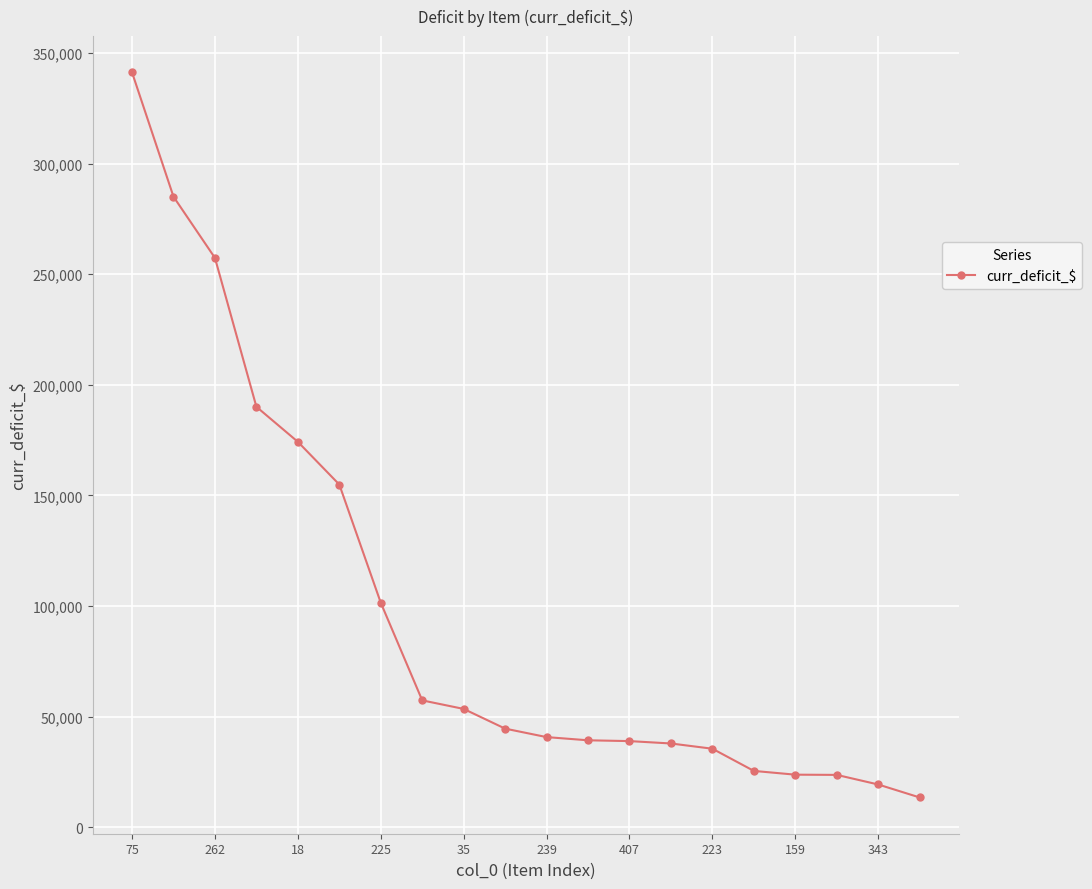

What is the sum of all values?

1957212.6